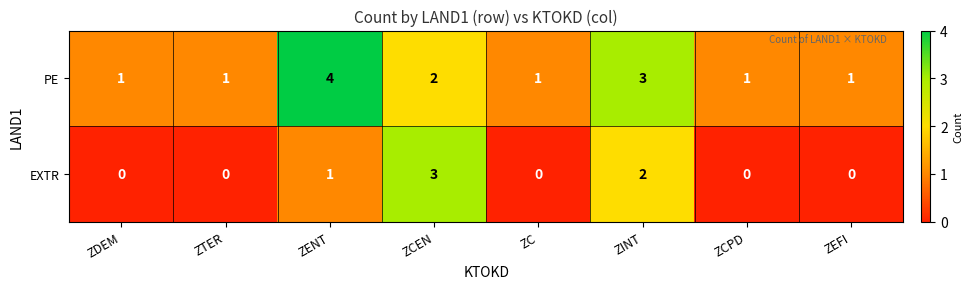

The PE series shows 3 at ZINT. True or false?

True